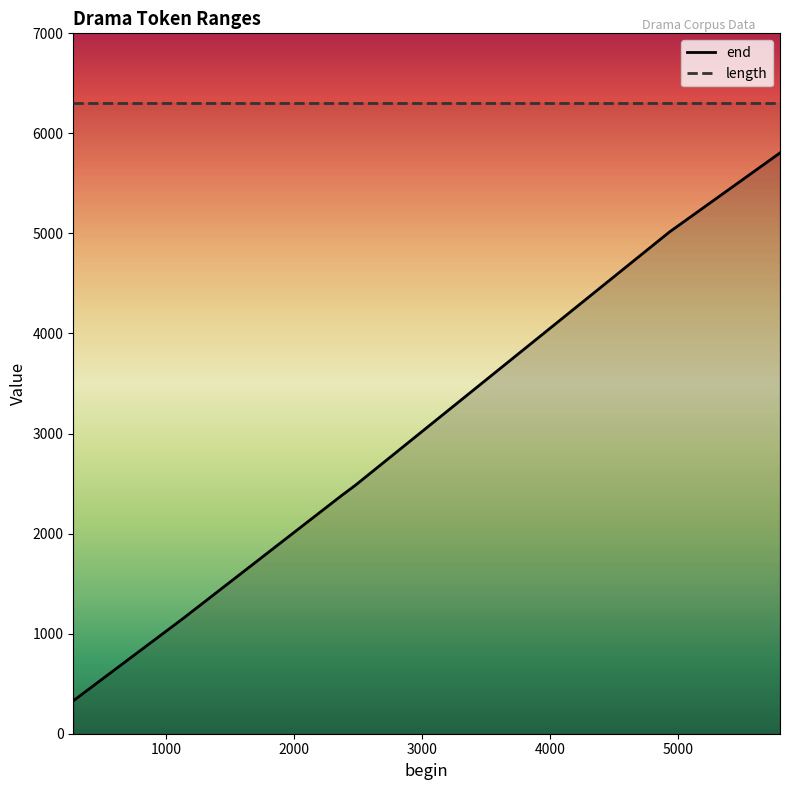

What is the smallest value displayed?

329